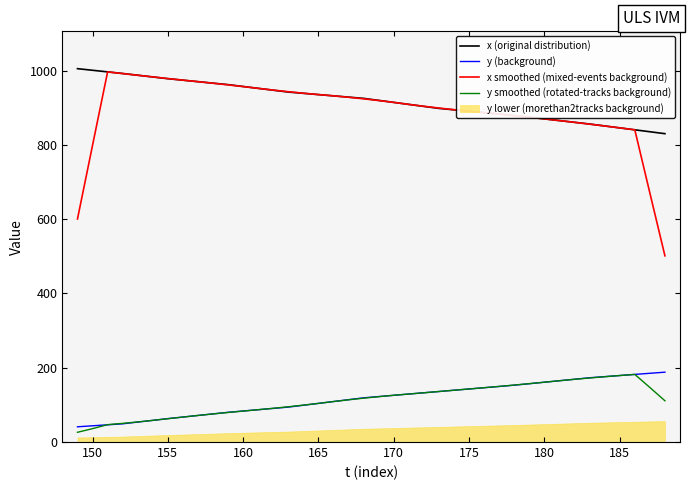

Is it true that x smoothed (mixed-events background) equals 798.8 at 150?

True